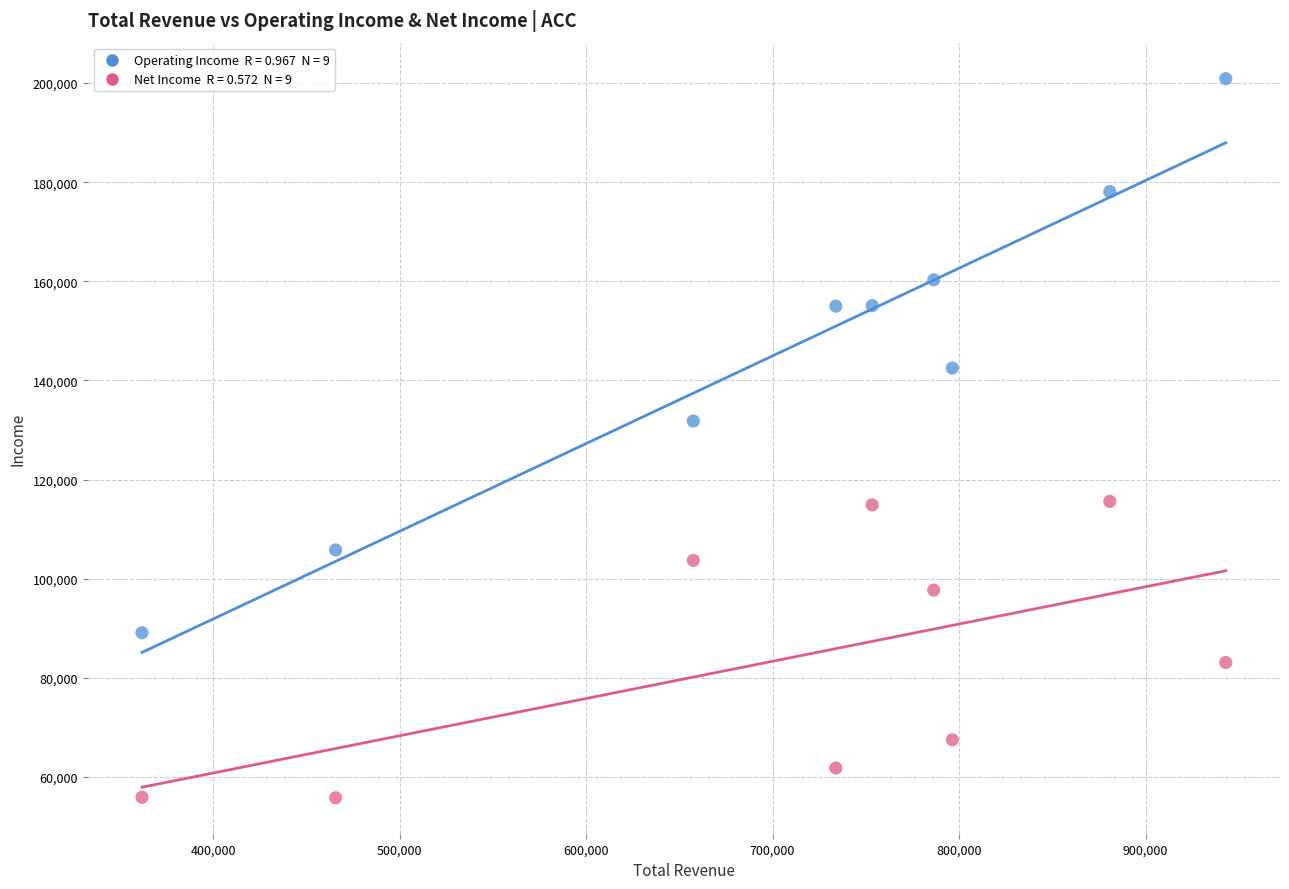

Across all series, what Y value is closest to 128350?

131800